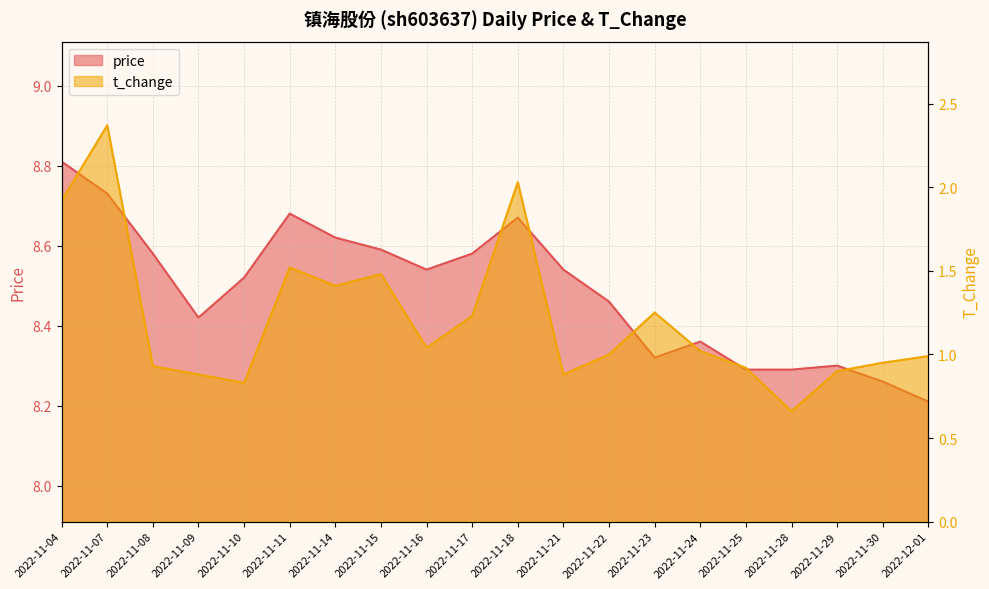

The value of t_change at 2022-11-21 is 0.4. True or false?

False